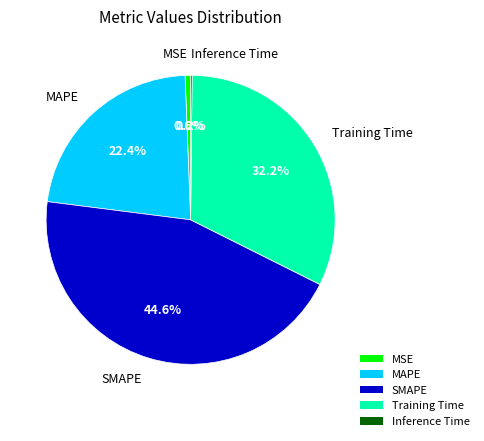

True or false: Training Time accounts for 21% of the total.

False